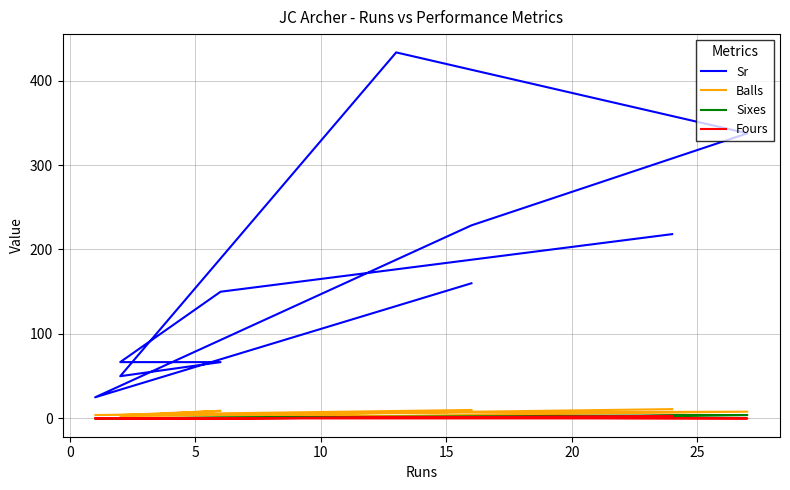

At which category does the chart reach its minimum across all series?

5